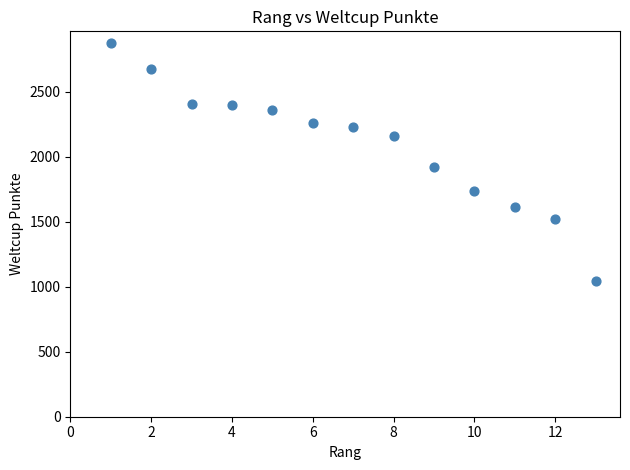

What is the range of Y values (max minus min)?

1825